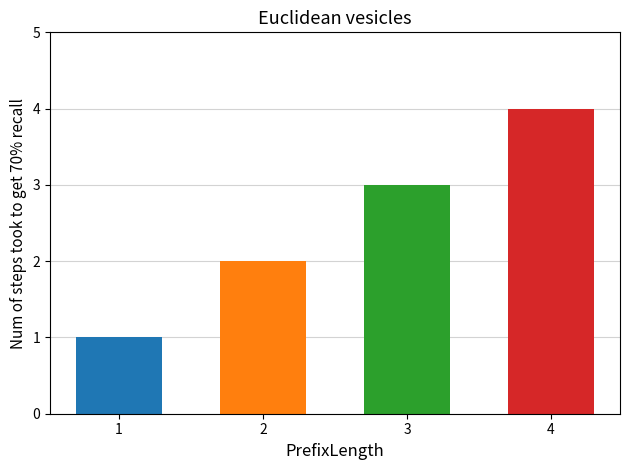

What is the value of the 1st bar from the left?

1